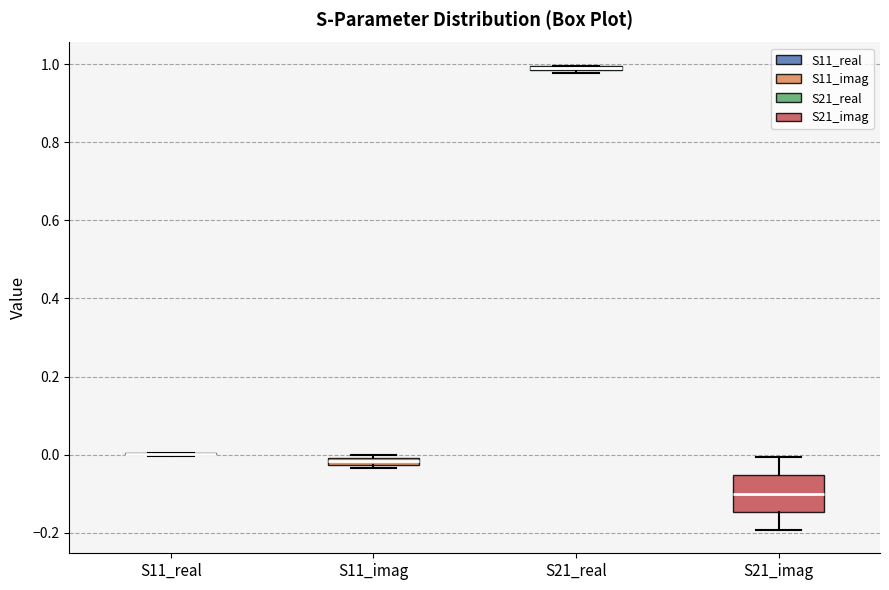

Where does the median line of the box for S21_imag sit on the y-axis? The values are not printed on the chart, so give them approximately, as read against the axis.

-0.10